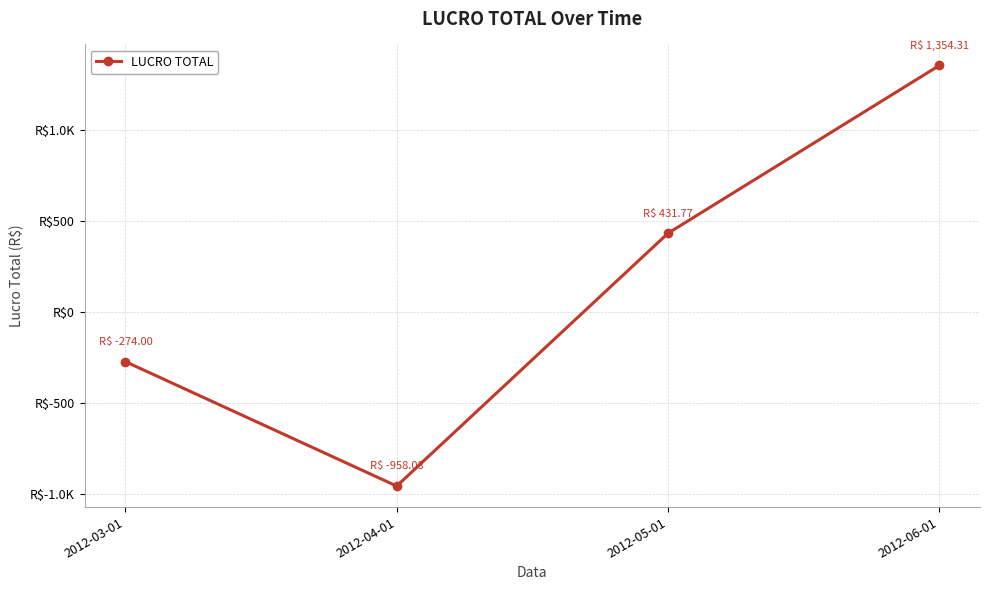

Is this an area chart (filled region under the line)?

No